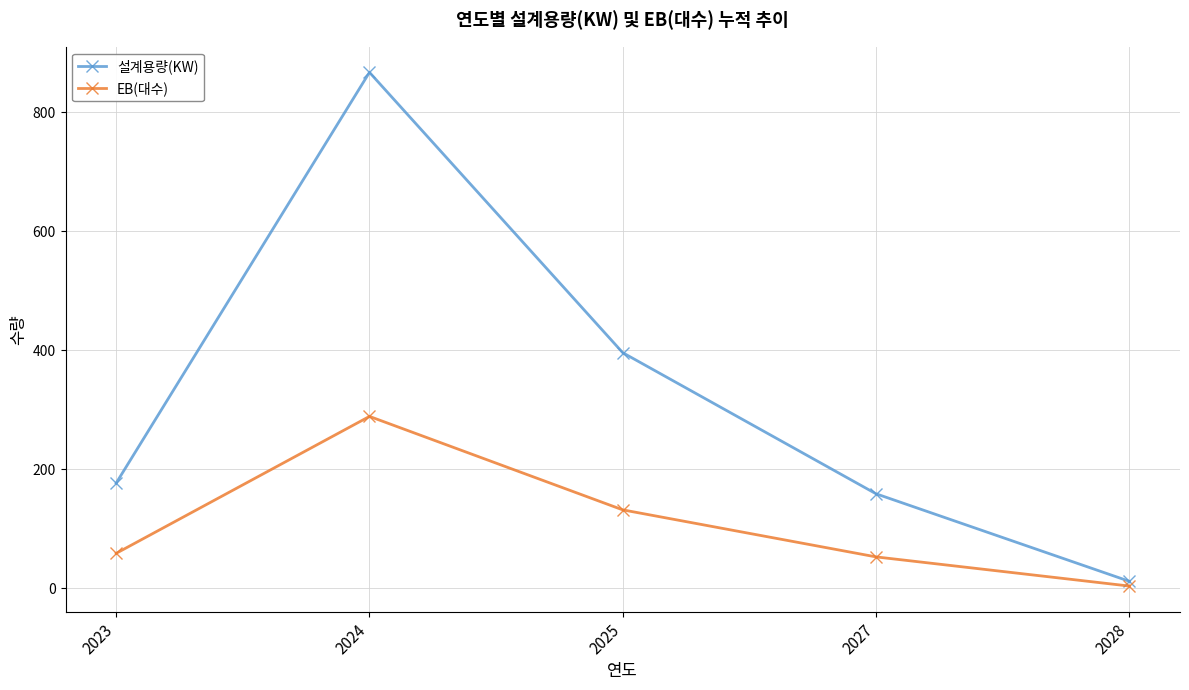

At which label is EB(대수) closest to 146?

2025